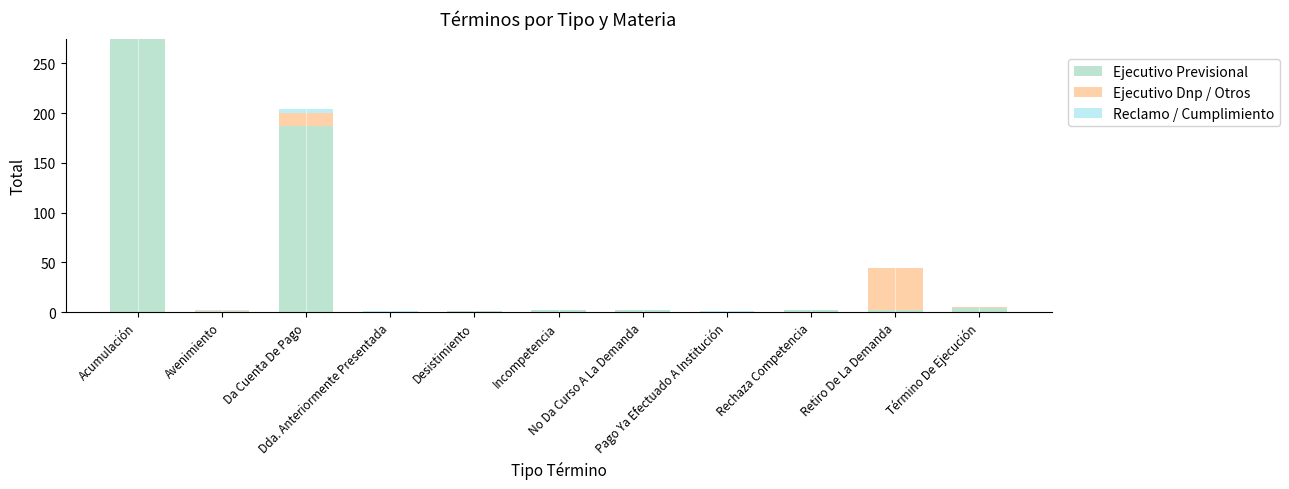

What is the highest value of the Ejecutivo Previsional series?

275